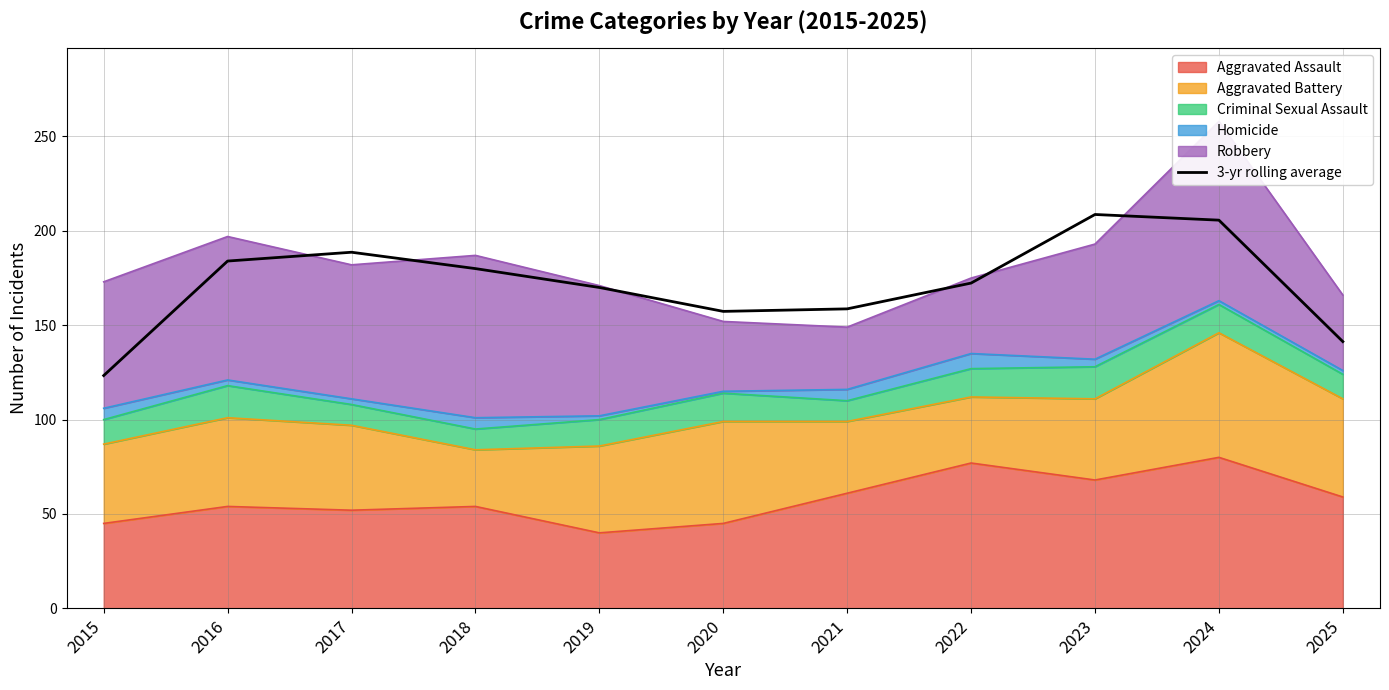

What is the sum of all values?

1890.0